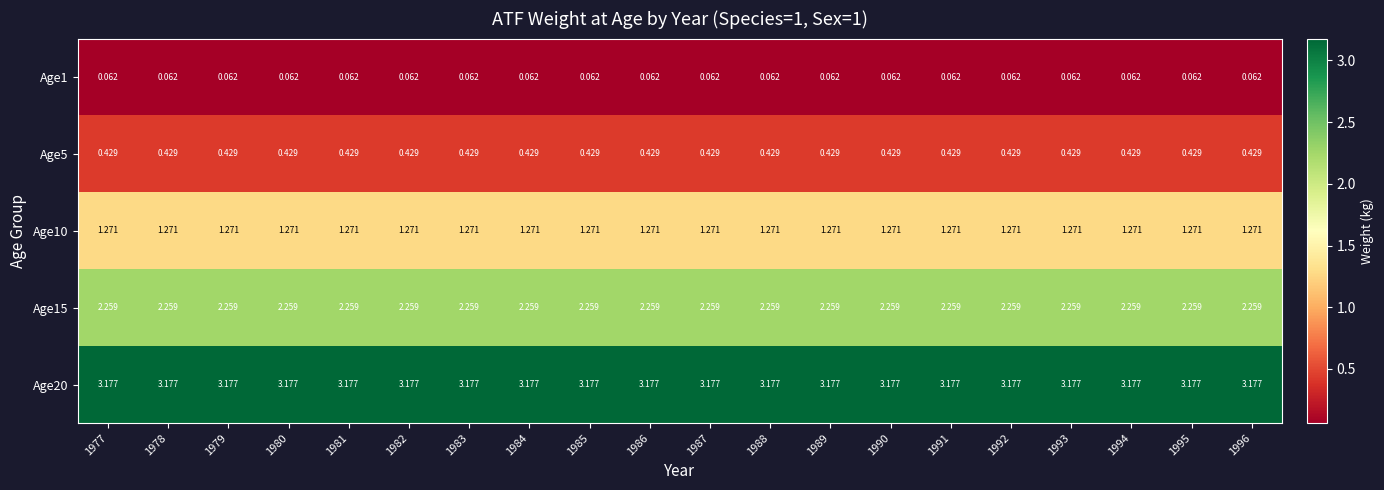

Is the value of Age10 at 1983 greater than the value of Age20 at 1987?

No